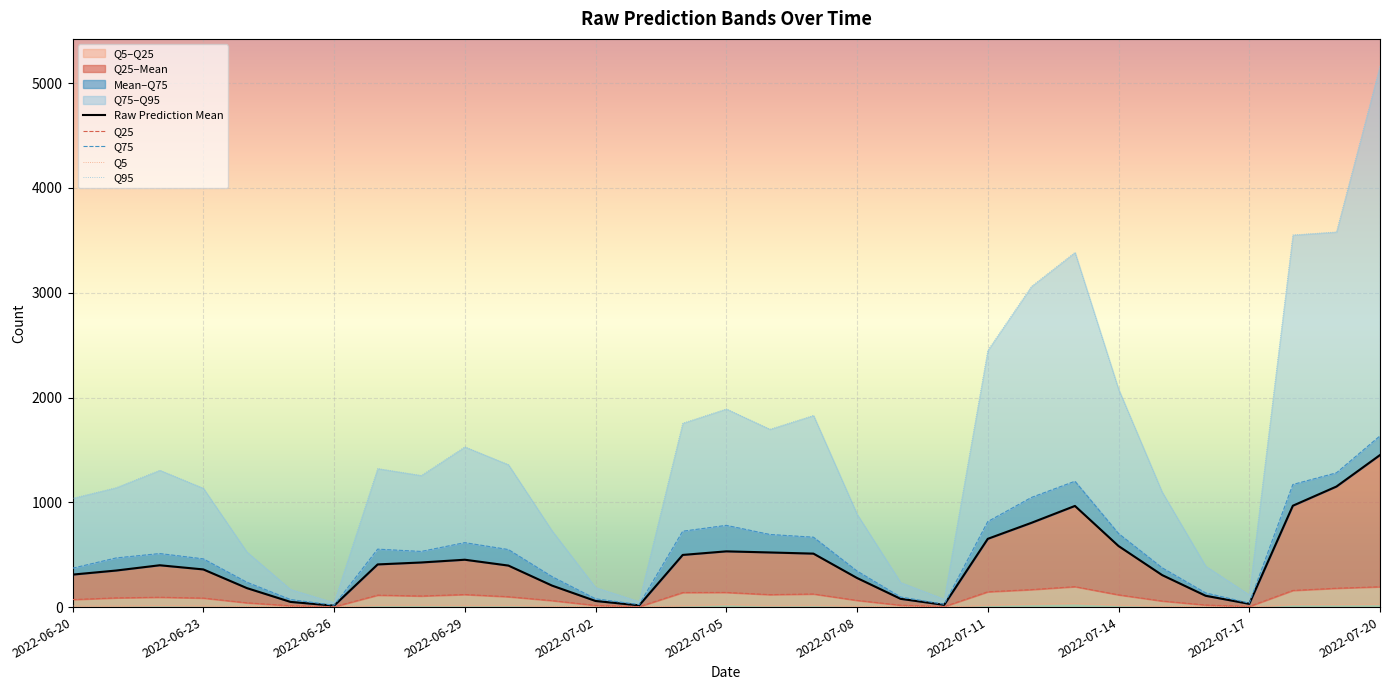

At which label does Raw Prediction Q95 reach its peak?

2022-07-20